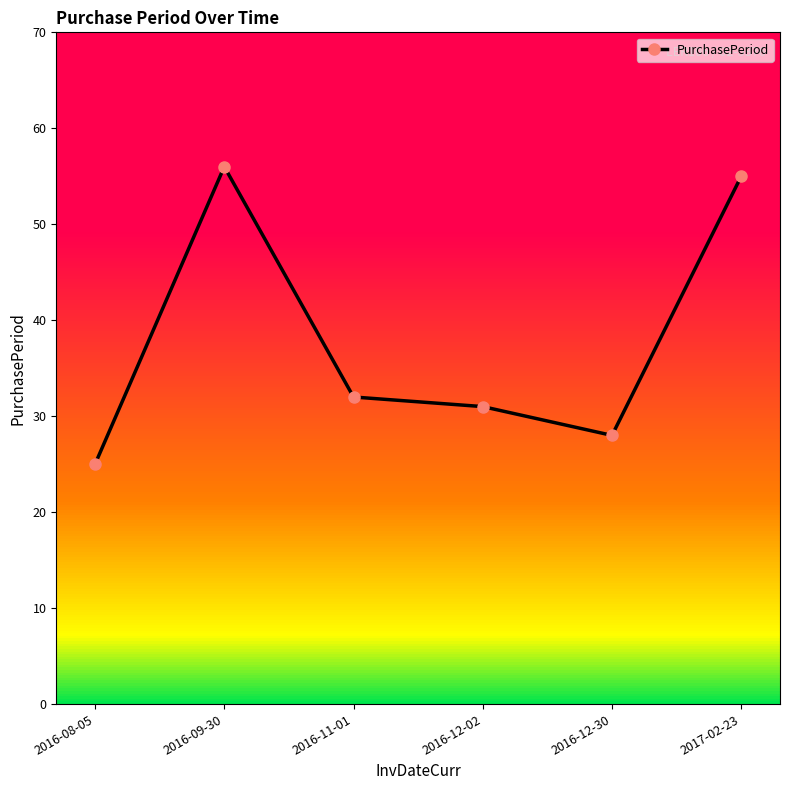

What position from the right is 2016-08-05?

6